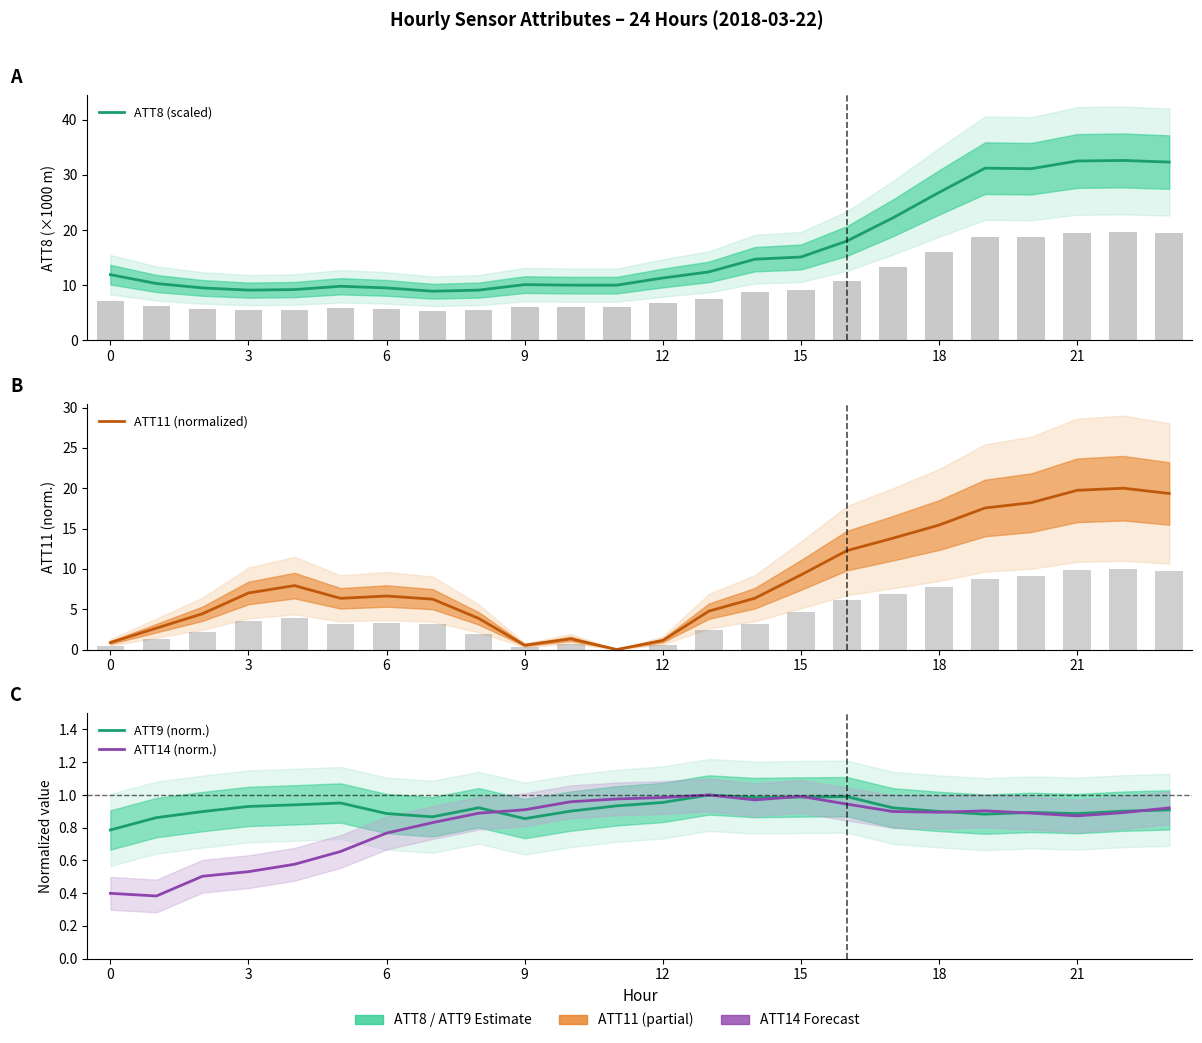

What is the maximum value shown in the chart?

32.6